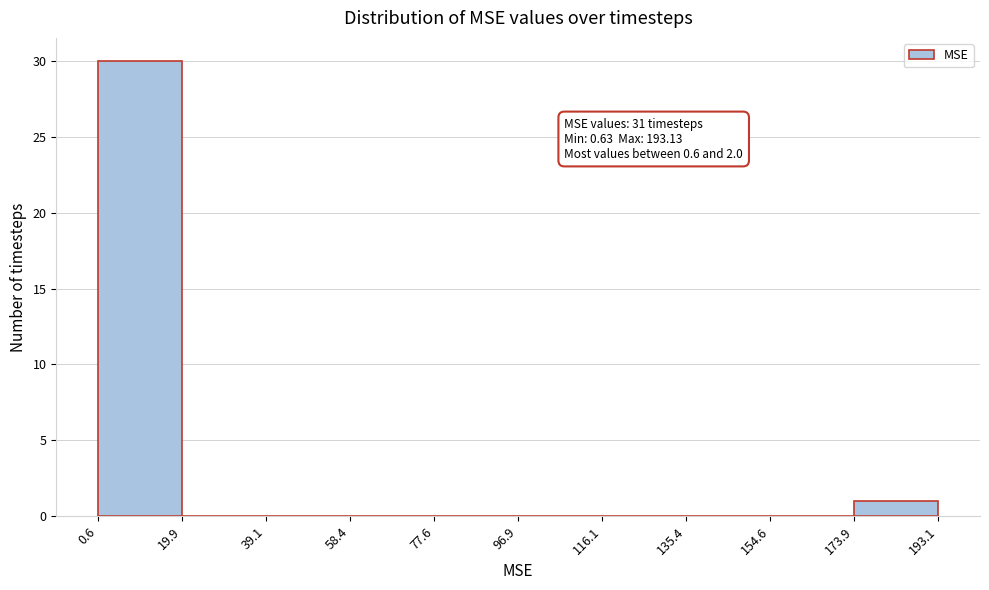

Over which range of the x-axis is the bar tallest?

0.6 to 19.9